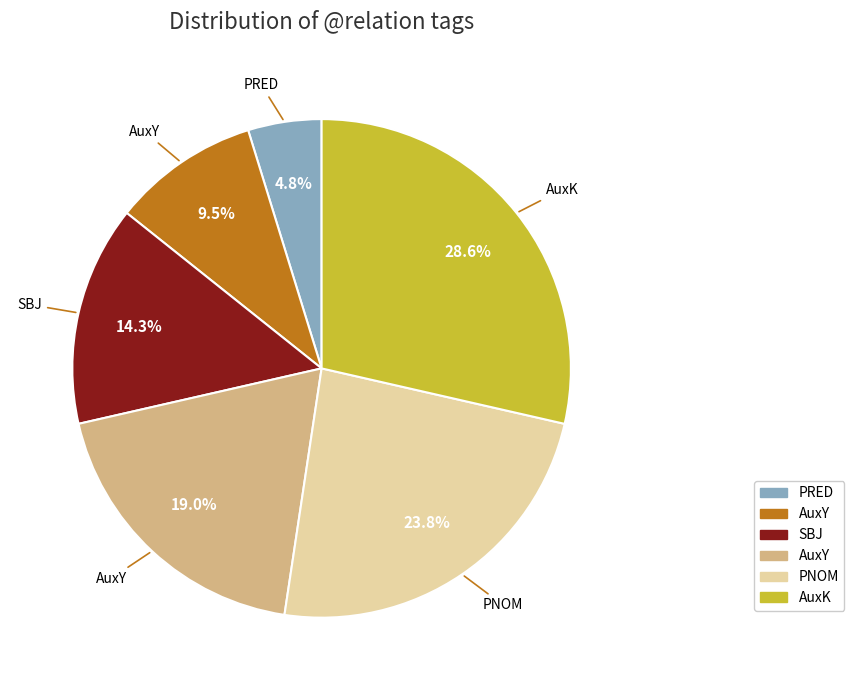

Does any single category account for the majority?

No